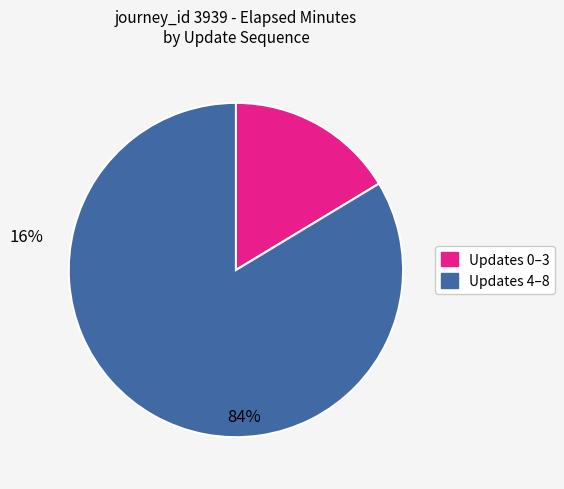

Is there any slice that represents more than half of the pie?

Yes